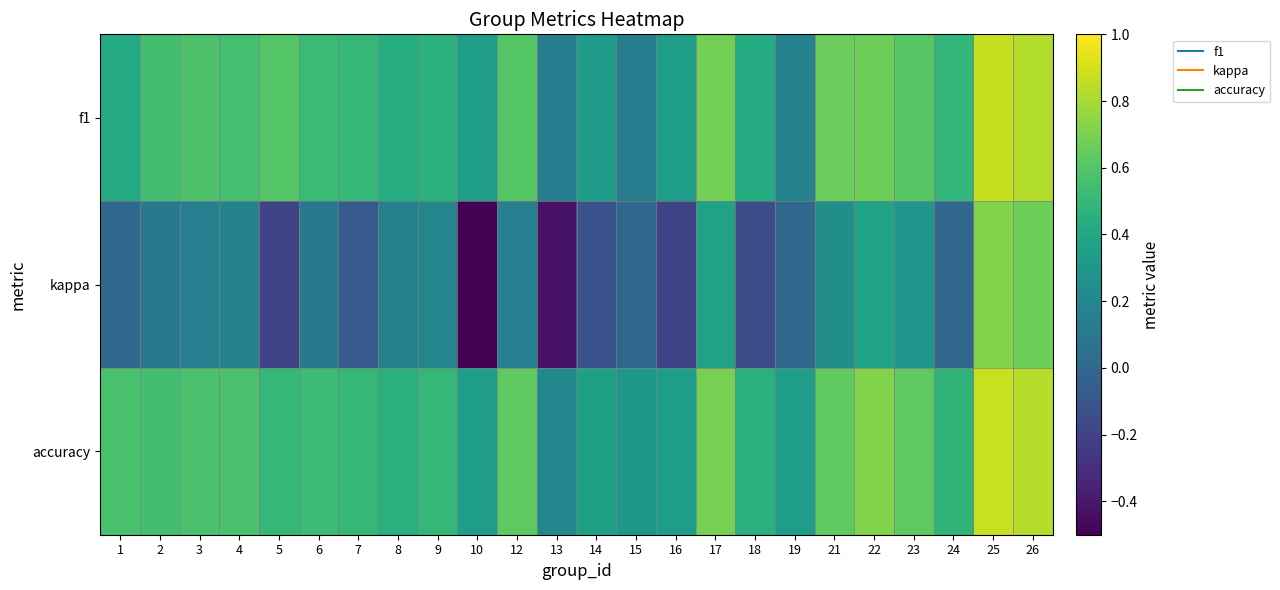

List the series in order of their peak value, highest first.

accuracy, f1, kappa